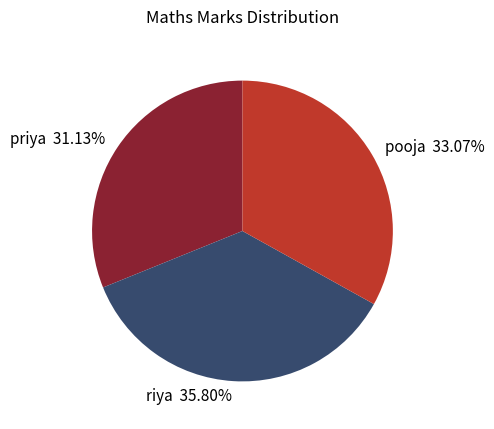

What is the total percentage of riya and priya?

66.9%